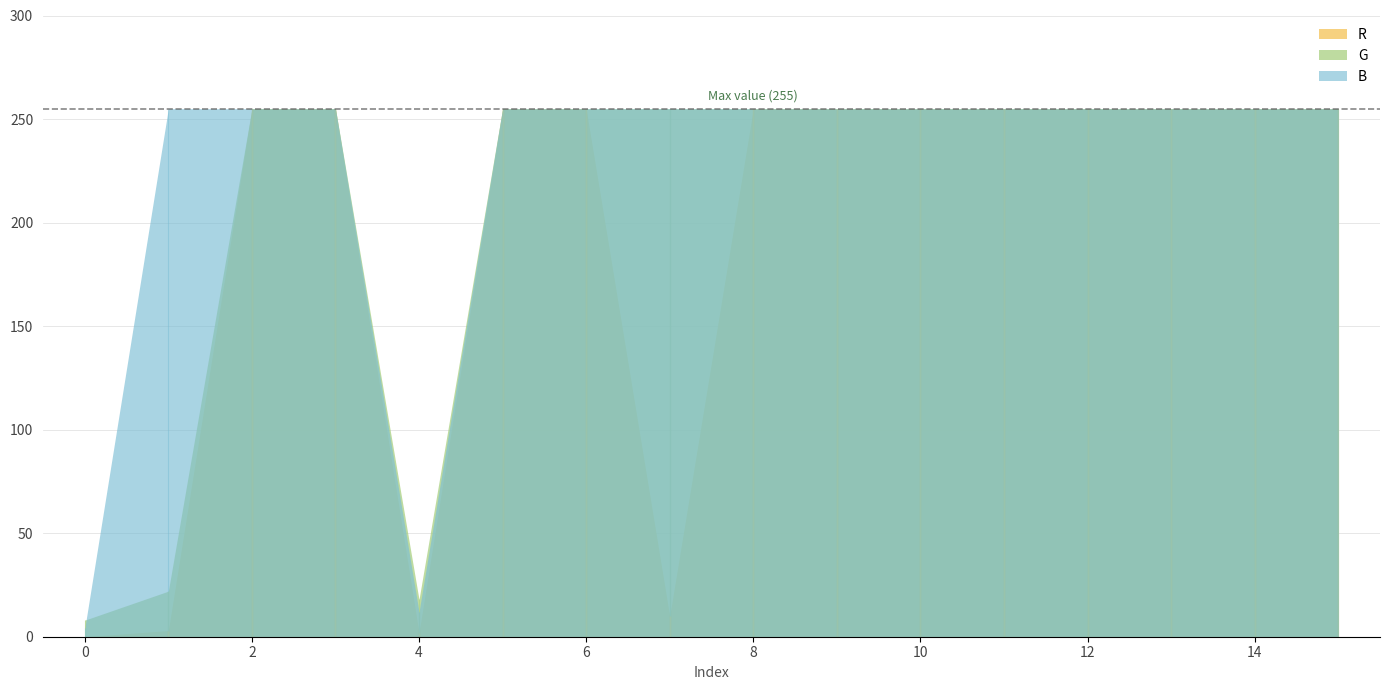

What is the sum of the G values at 8 and 10?

510